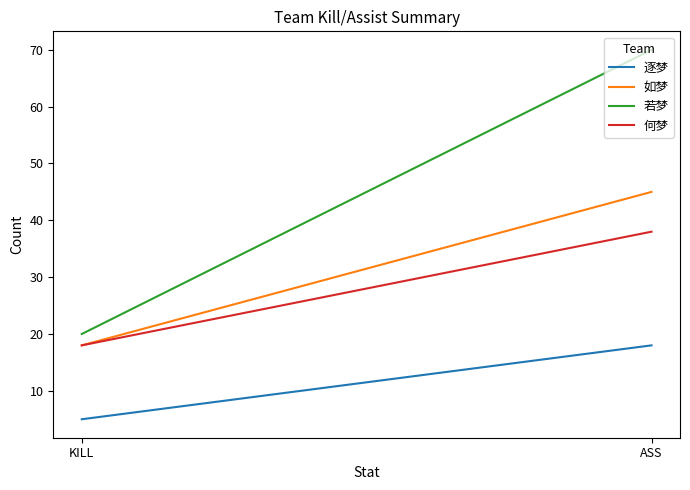

What is the approximate value of 若梦 at KILL, to the nearest 5?

20